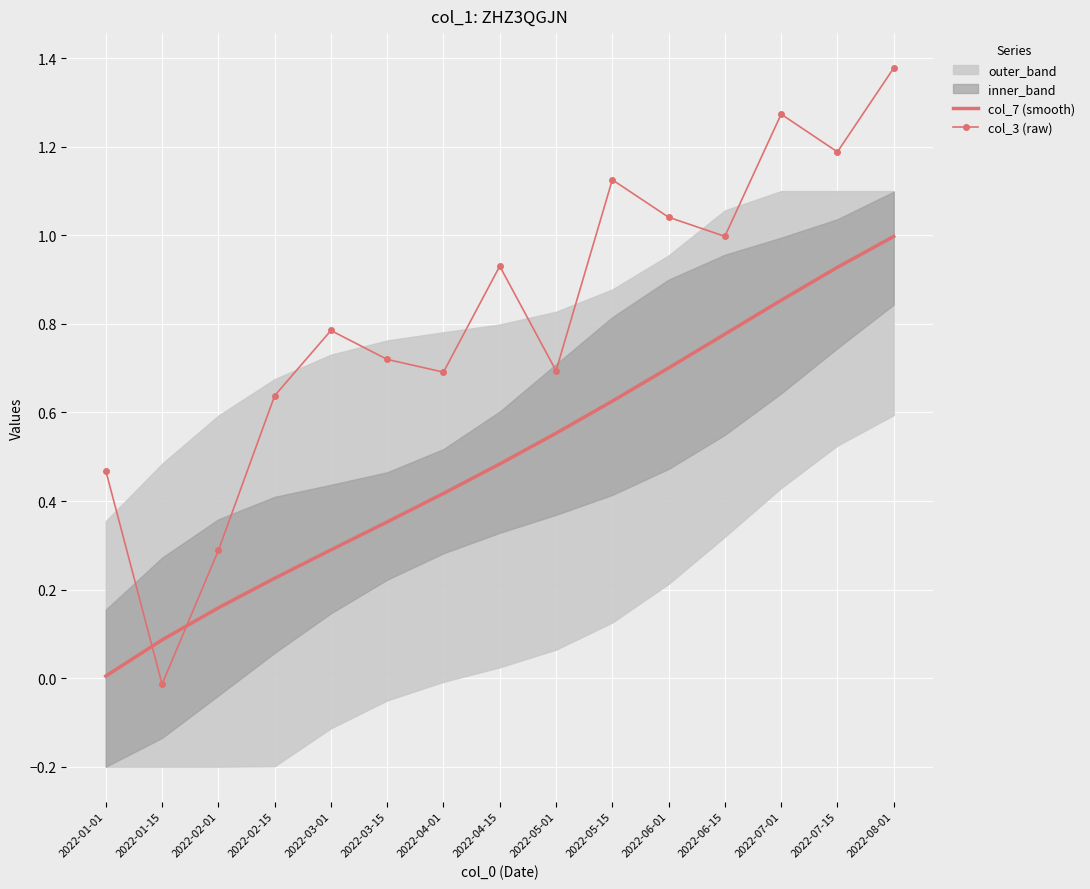

What is the total value across all series at 2022-01-15?

0.1